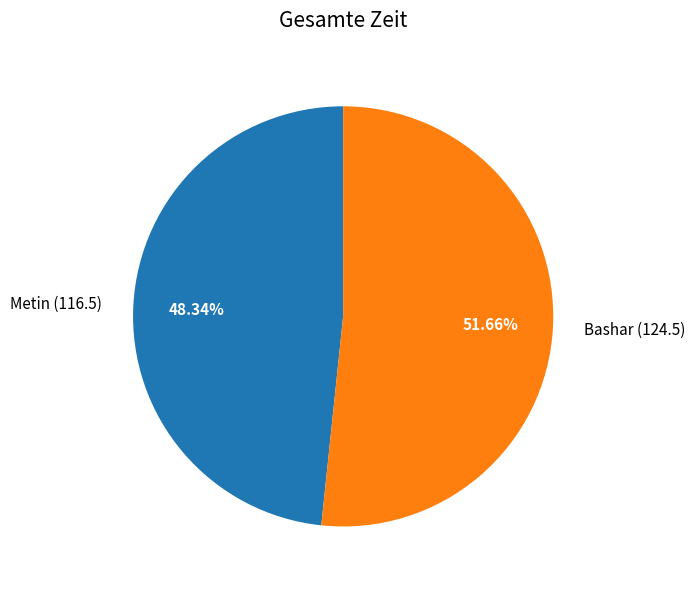

What portion of the pie excludes Bashar?

48.3%